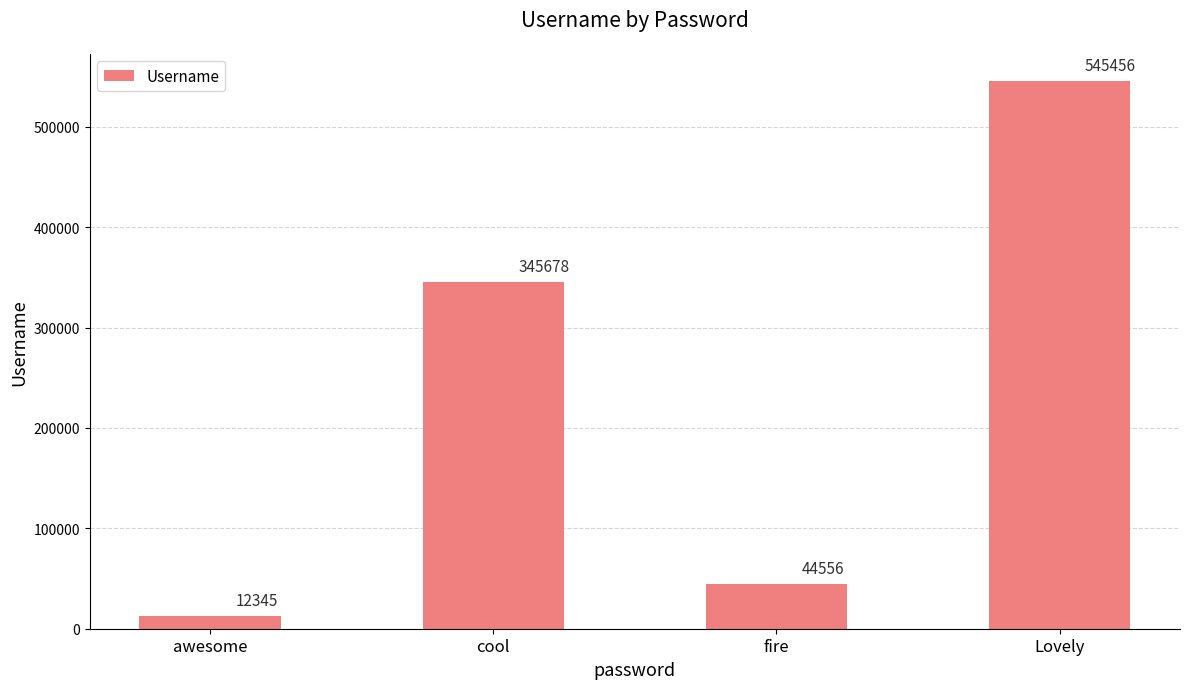

What is the difference between the values at awesome and Lovely?

533111